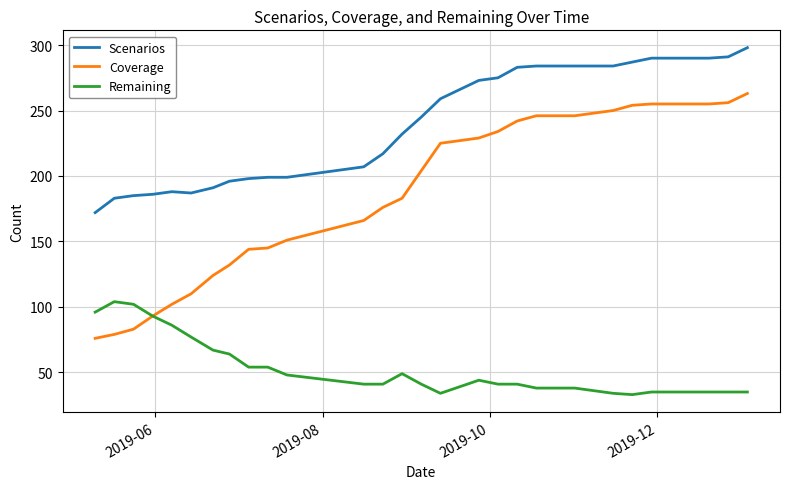

Which series has the largest range (max minus min)?

Coverage